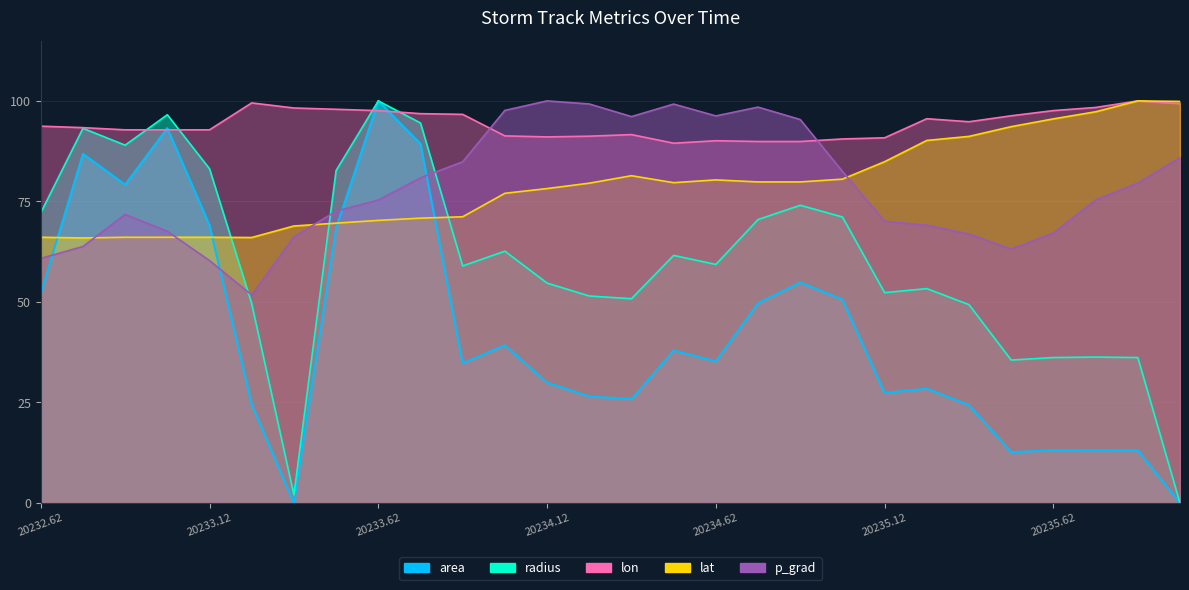

Is the value of lat at 20234.62 greater than the value of area at 20235.12?

Yes